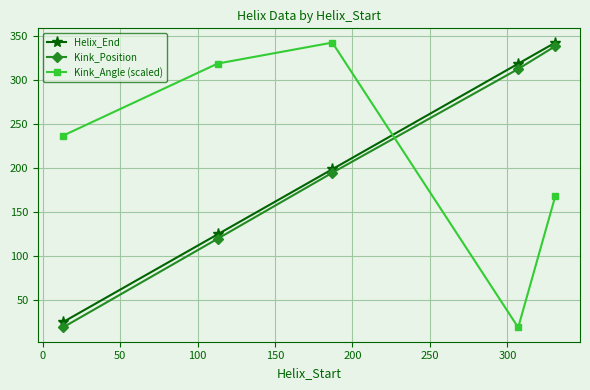

What is the difference between the maximum and minimum values in the Helix_End series?

318.0